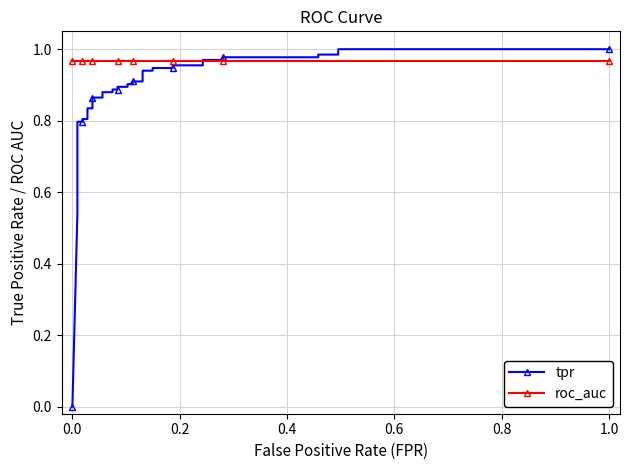

True or false: roc_auc has more than 2 interior local peaks.

False